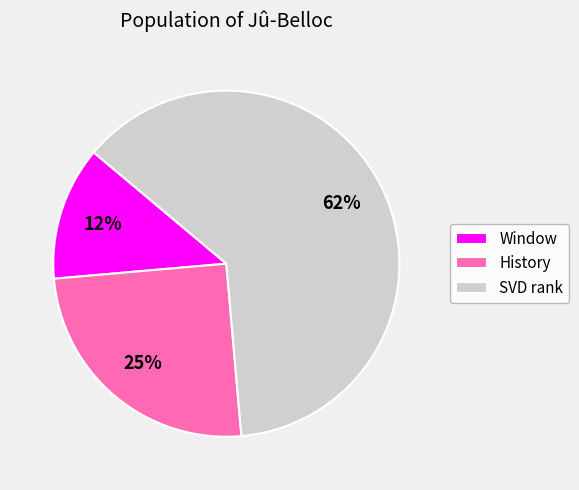

Rank the categories by value from highest to lowest.

SVD rank, History, Window